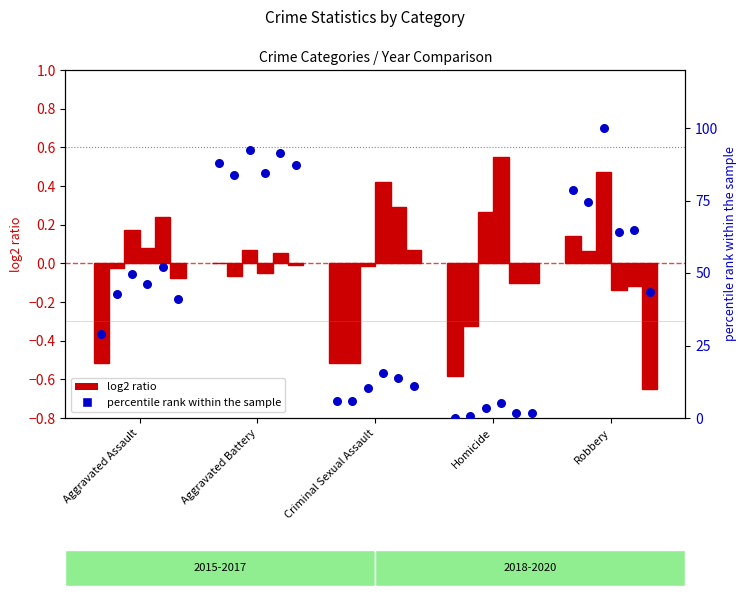

What is the total value across all series at Aggravated Battery?

527.4